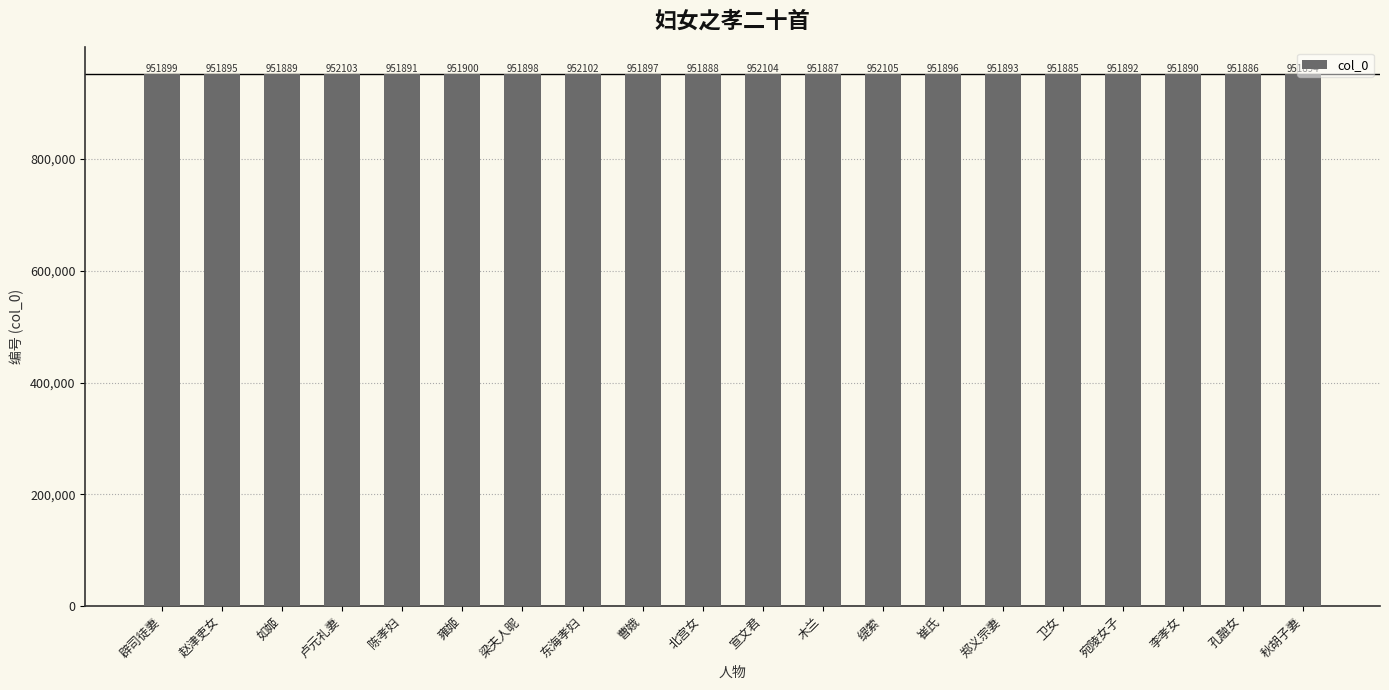

Are the bars horizontal?

No